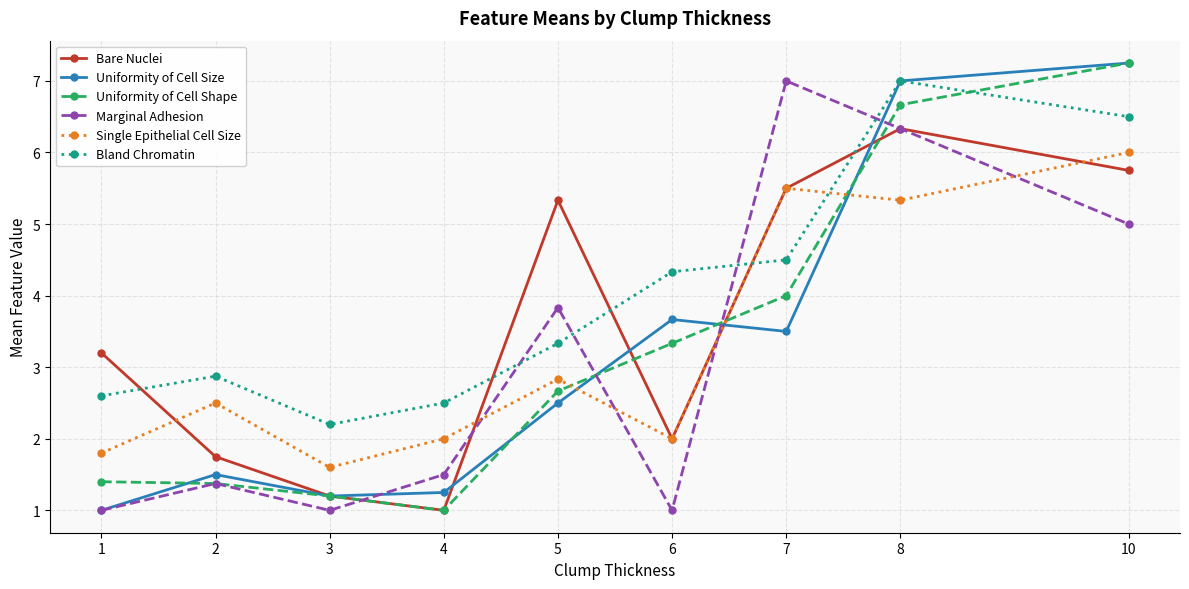

What is the value of the Marginal Adhesion point at the 9th from the left?

5.0